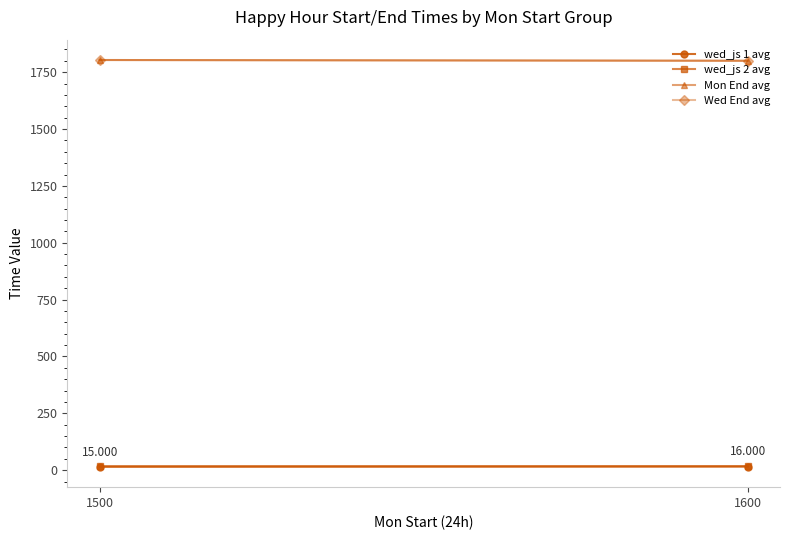

What is the approximate value of wed_js 2 avg at 1600?

18.0